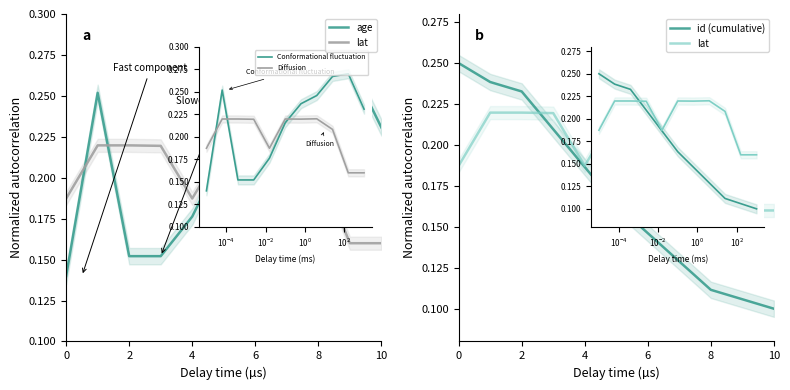

What is the difference between the second highest and second lowest values in the age series?

0.1